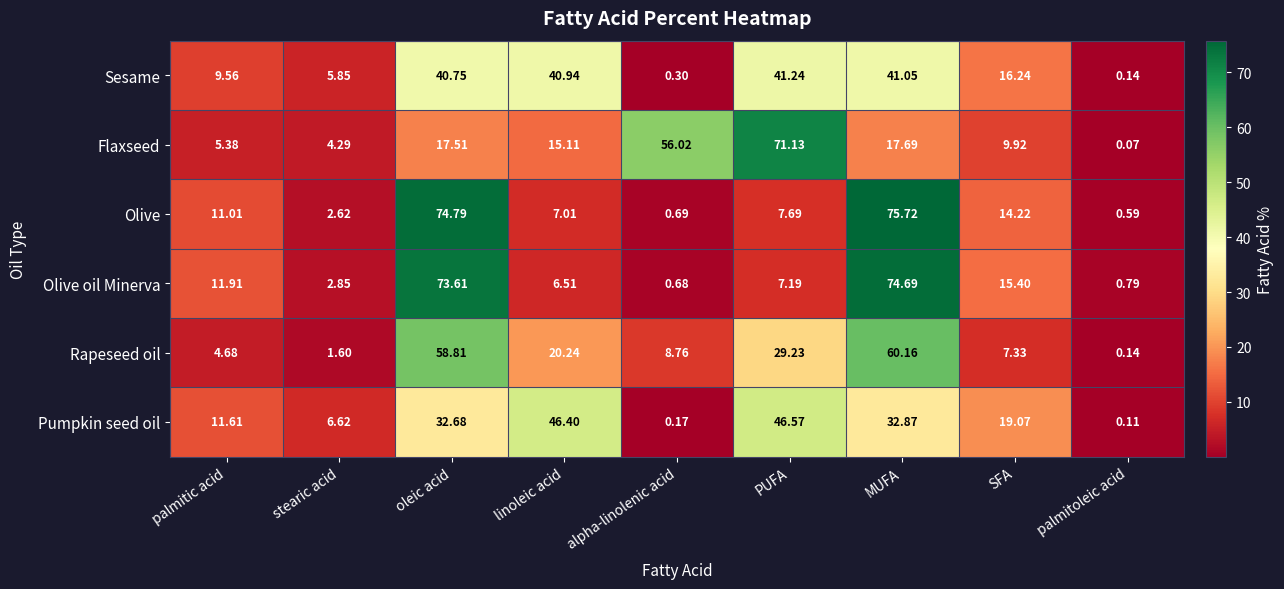

Which series has the largest total across all categories?

Flaxseed